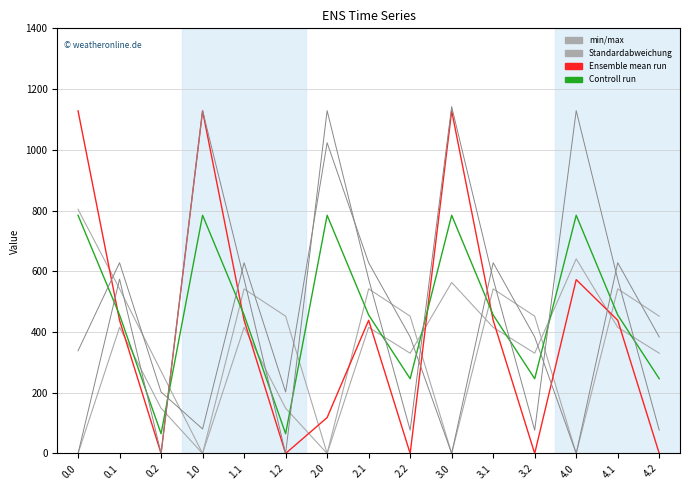

What is the total value across all series at 4.2?

1488.6